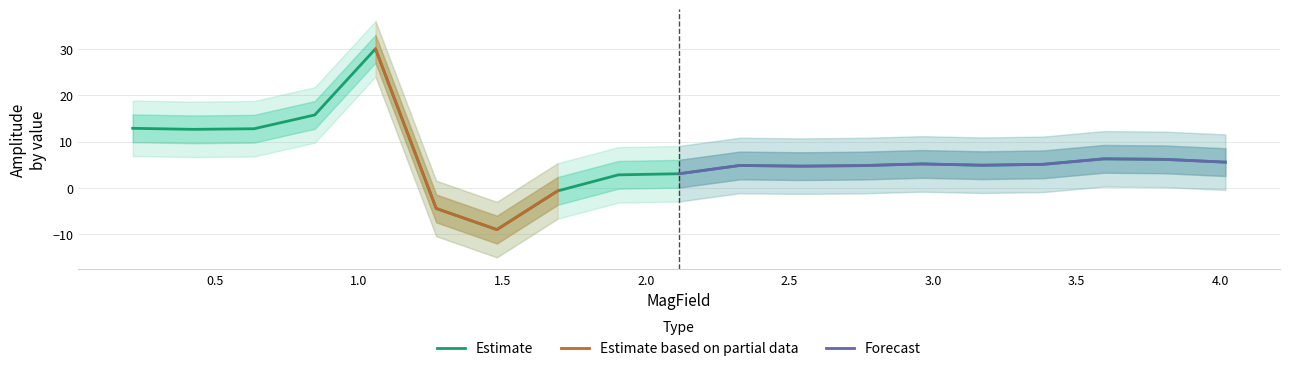

What is the difference between the highest and lowest values at 3.1725?

12.0